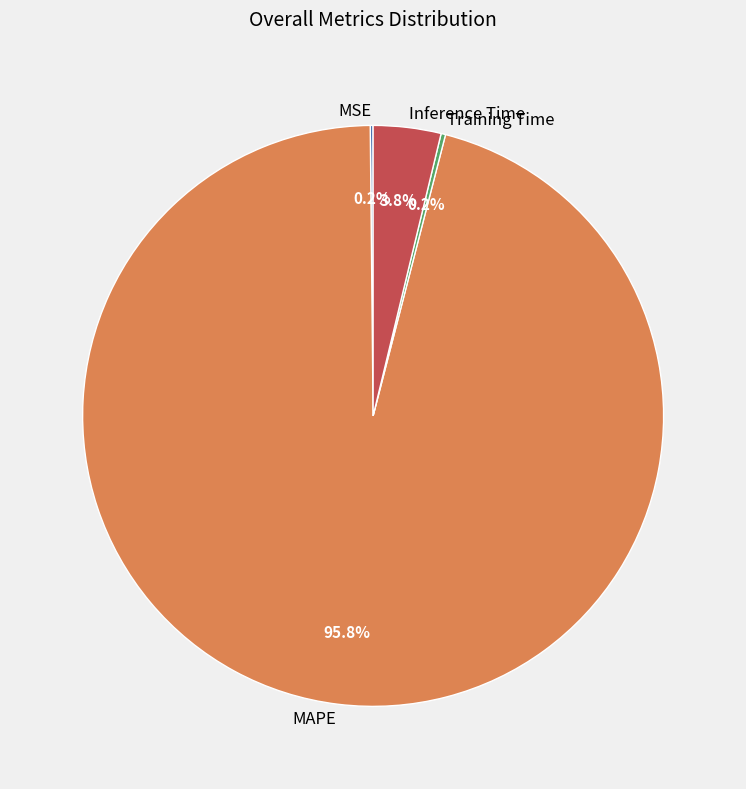

Which has a higher value, Inference Time or MAPE?

MAPE